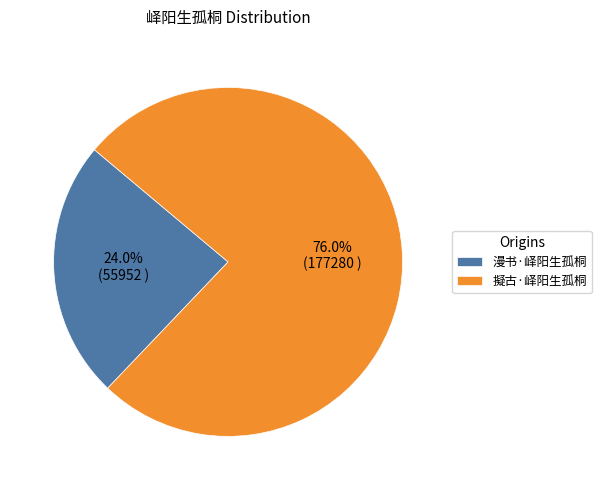

Approximately how many times larger is the value at 漫书·峄阳生孤桐 compared to 擬古·峄阳生孤桐?

0.3